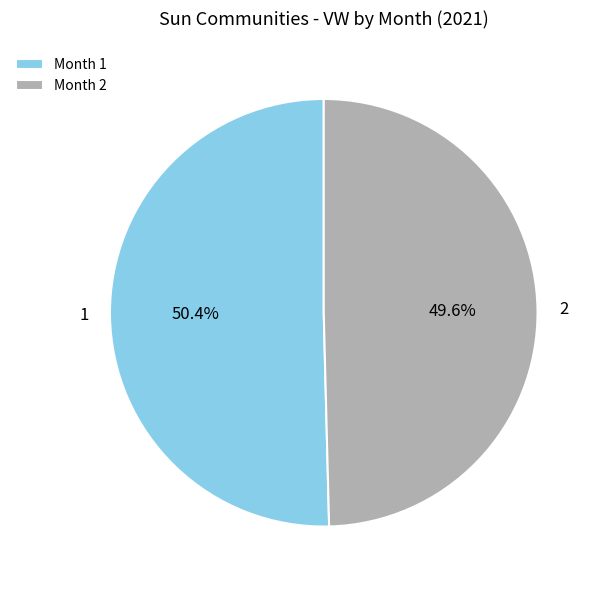

What percentage do 1 and 2 together represent?

100.0%